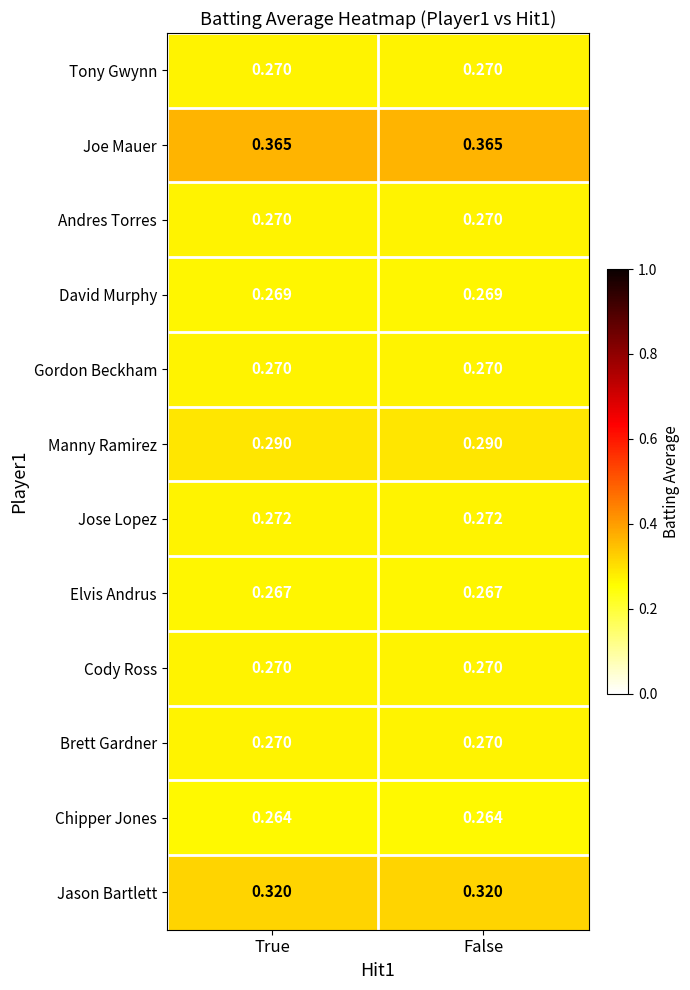

Which series has the largest total across all categories?

Joe Mauer